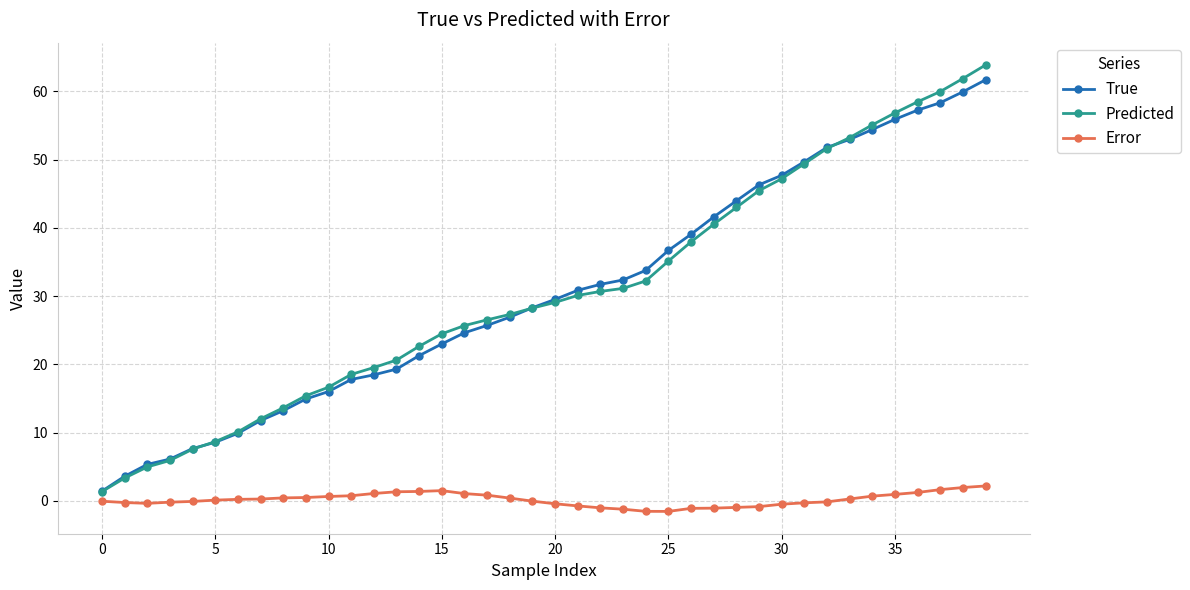

List the series in order of their peak value, highest first.

Predicted, True, Error